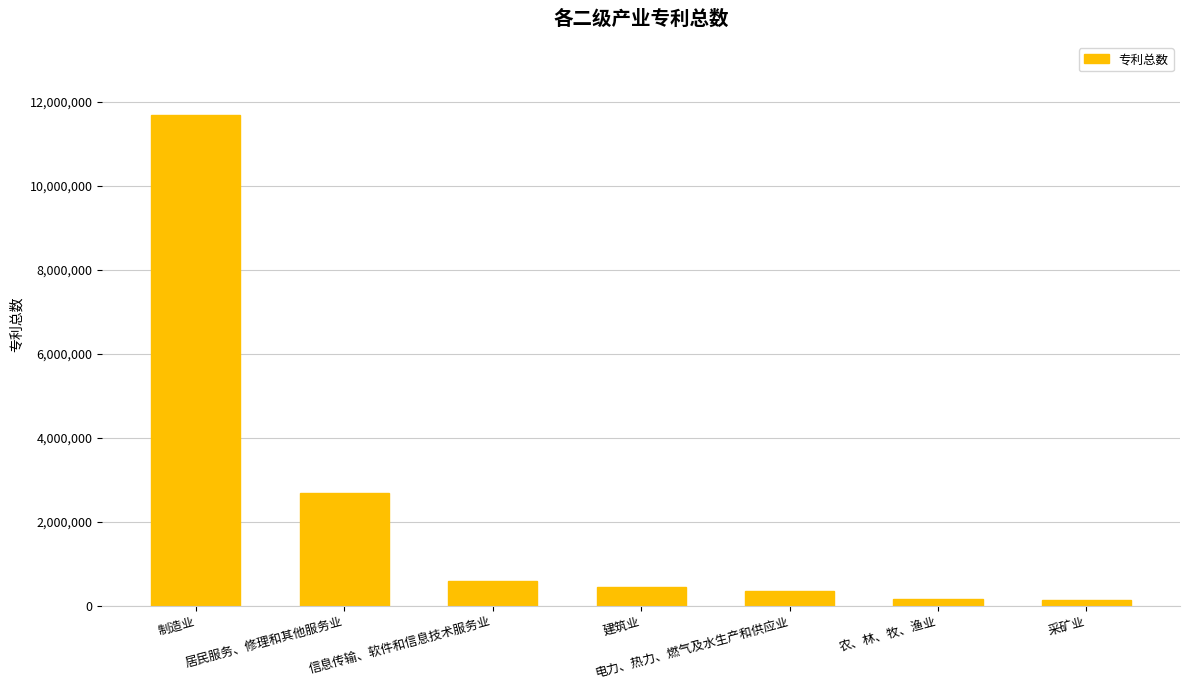

True or false: the data shows 594672 at 信息传输、软件和信息技术服务业.

True